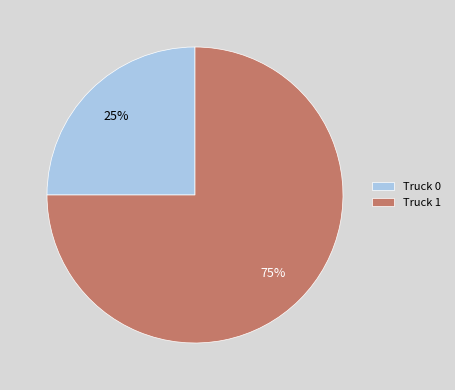

Which has a higher value, Truck 0 or Truck 1?

Truck 1